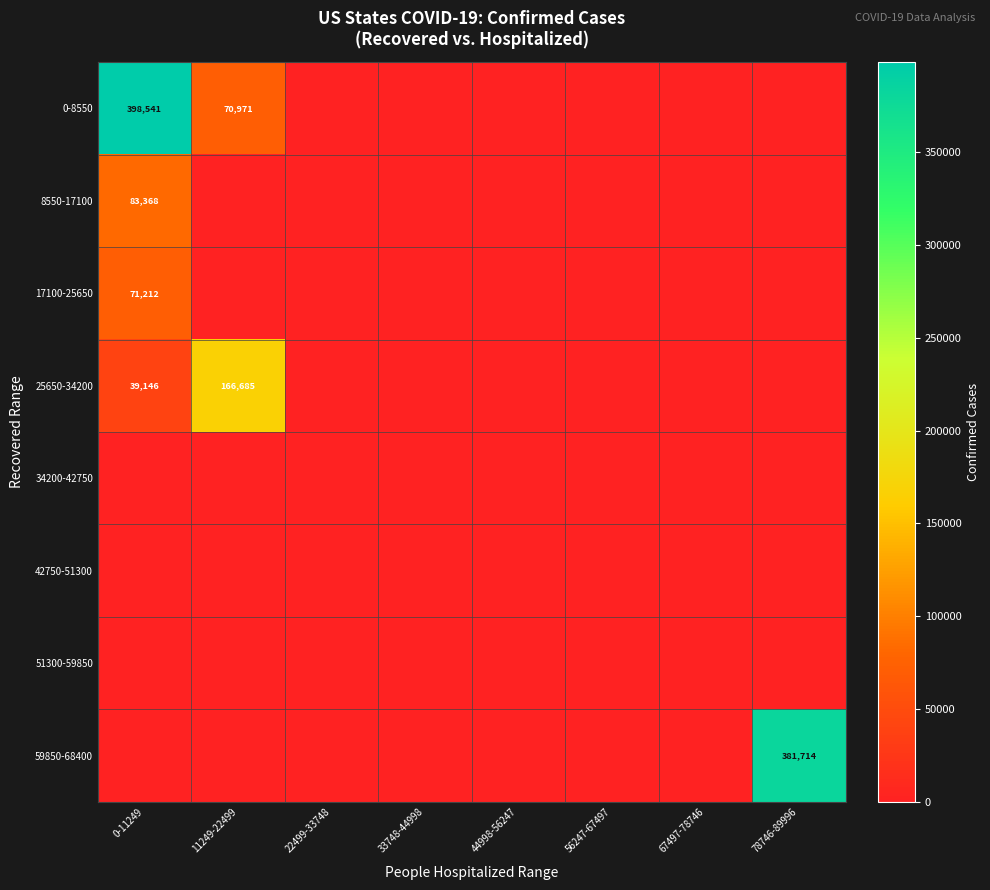

The 0-8550 series shows 70971 at 11249-22499. True or false?

True